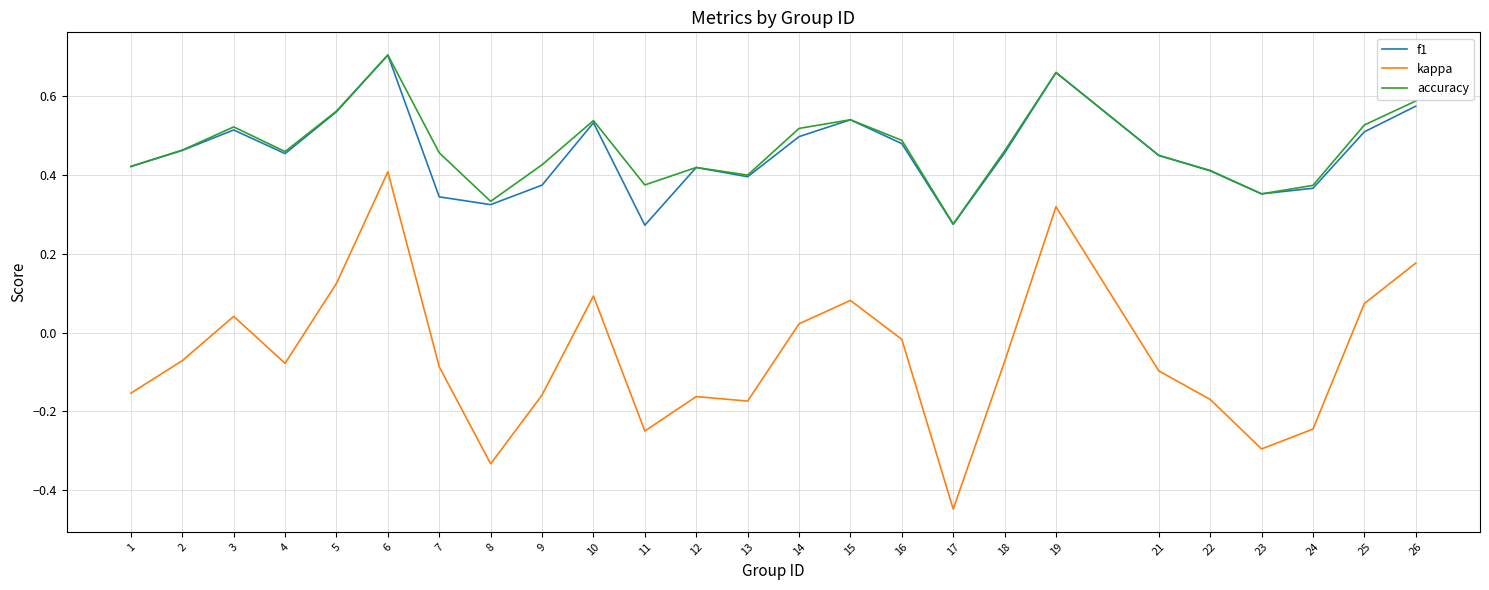

The accuracy series shows 0.6 at 26. True or false?

True